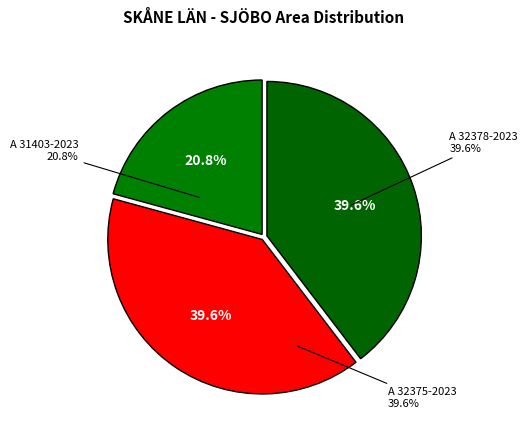

The A 32378-2023 slice represents 51% of the pie. True or false?

False